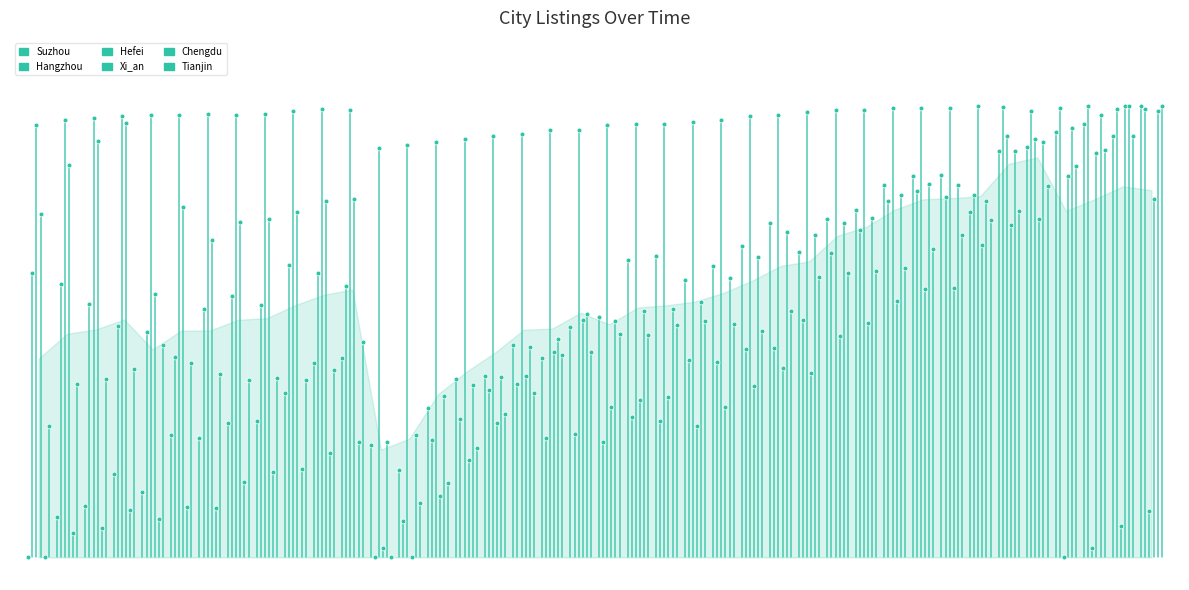

Which series reaches the minimum Y coordinate?

Suzhou